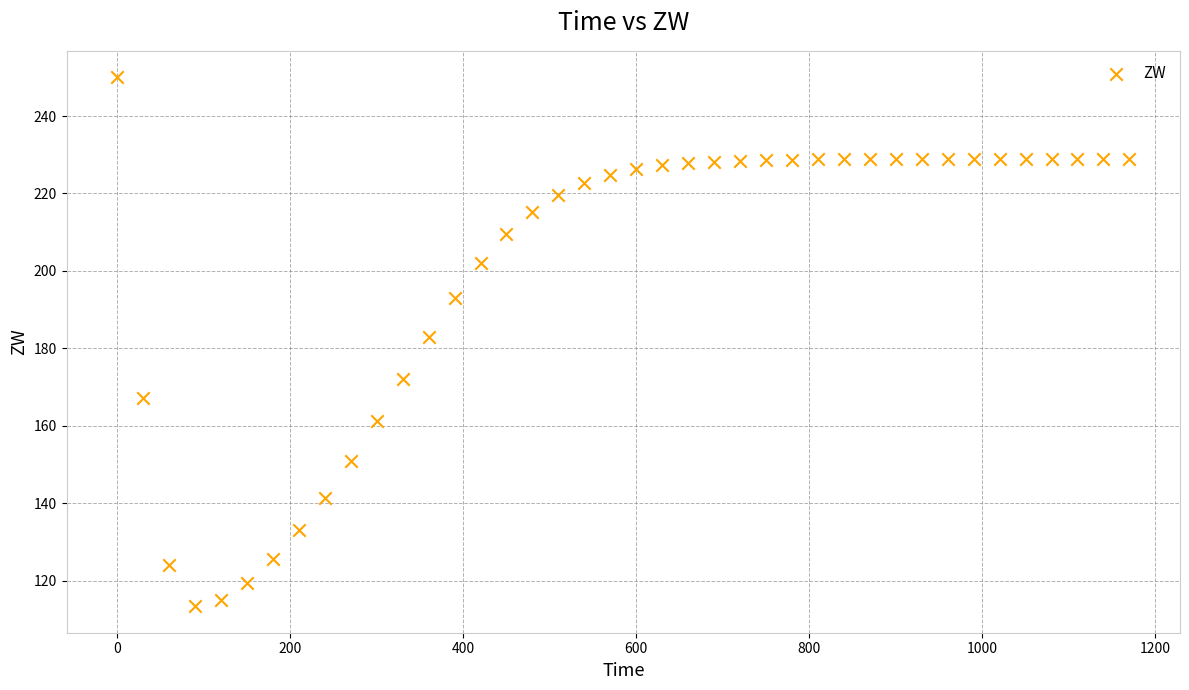

What is the range of X values (max minus min)?

1170.0